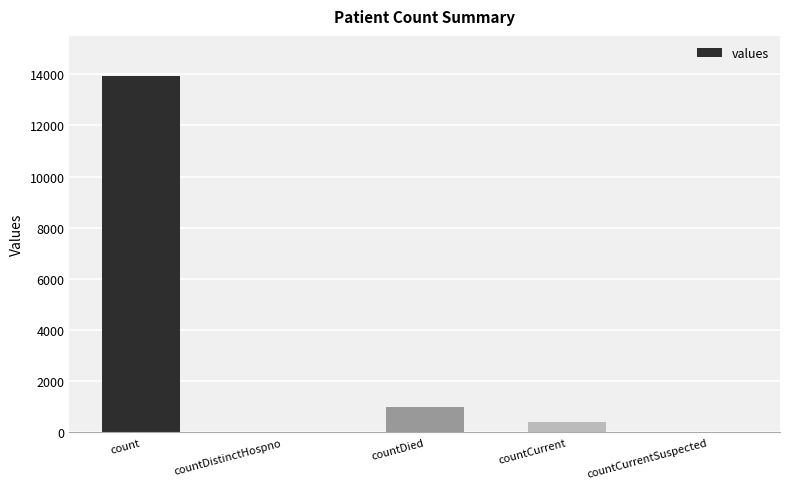

Read the value at countCurrent, to the nearest 100.

400